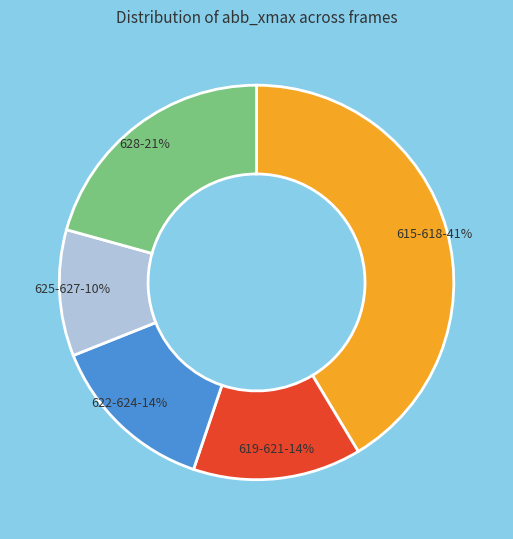

To the nearest percent, what is the average slice percentage?

20%